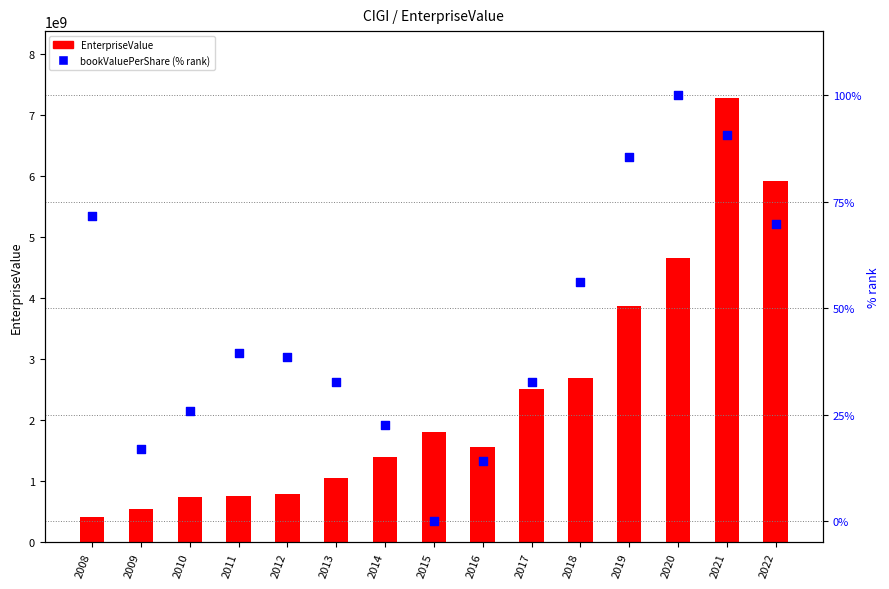

What are all the series names shown in the legend?

EnterpriseValue, bookValuePerShare (% rank)